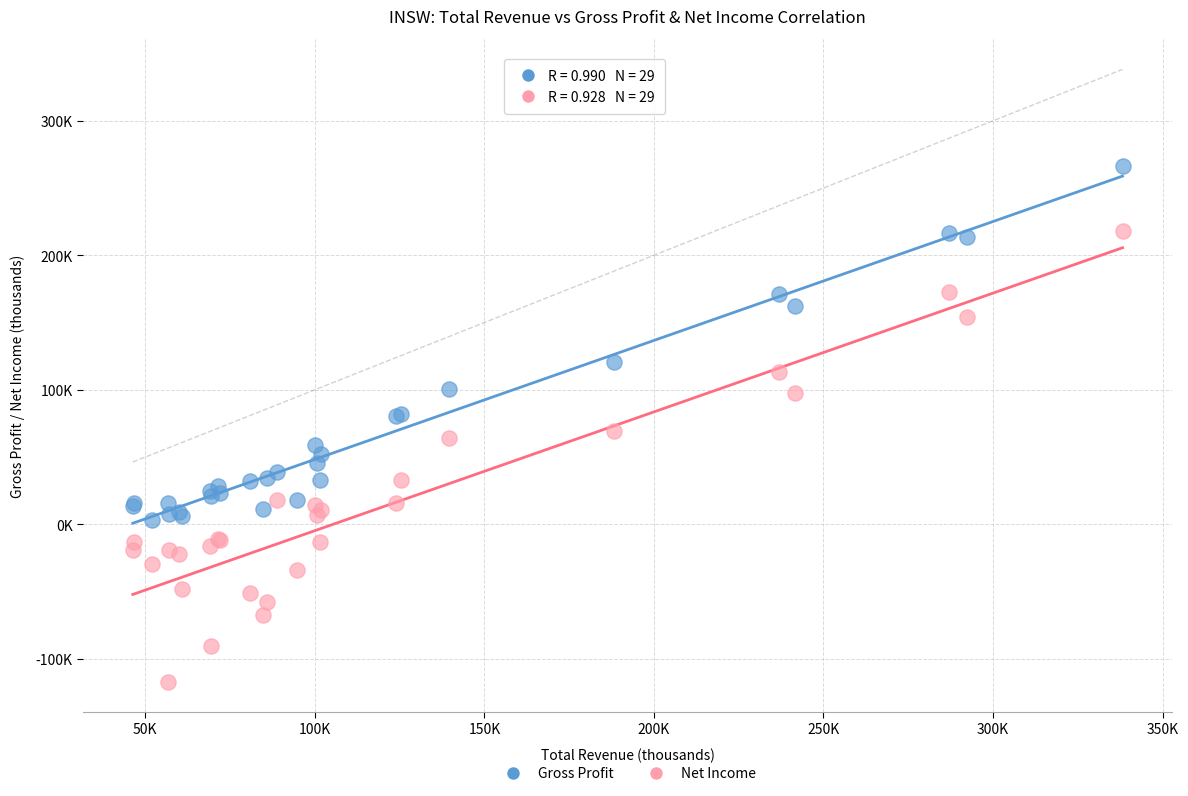

Which series contains the highest Y value?

Gross Profit